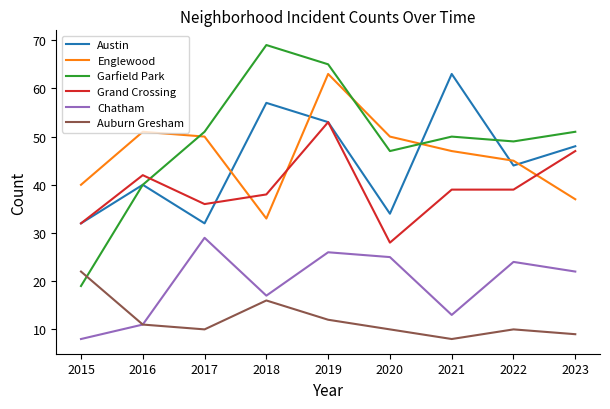

What is the sum of all Englewood values?

416